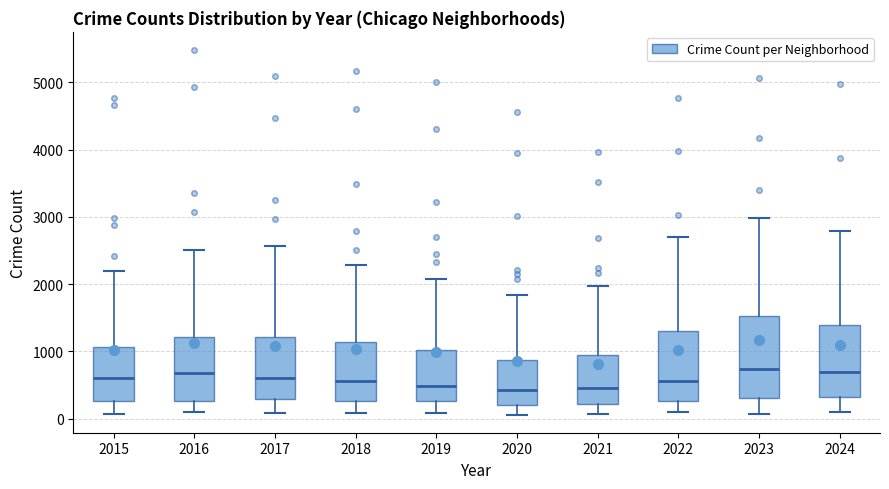

Which box is the tallest, from its lower edge to its upper edge?

2023